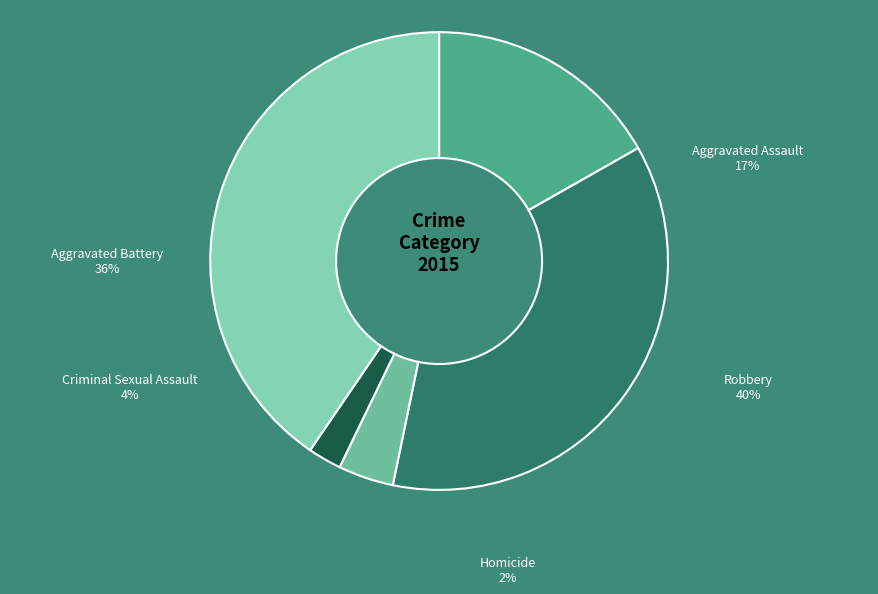

To the nearest percent, what portion does Robbery represent?

40%